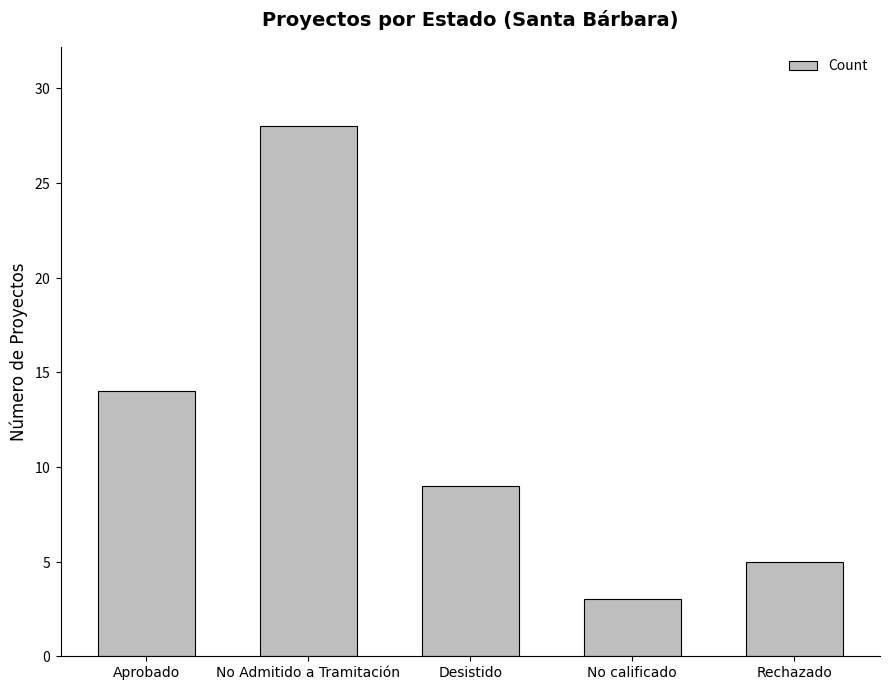

What is the change in value from Aprobado to Rechazado?

-9